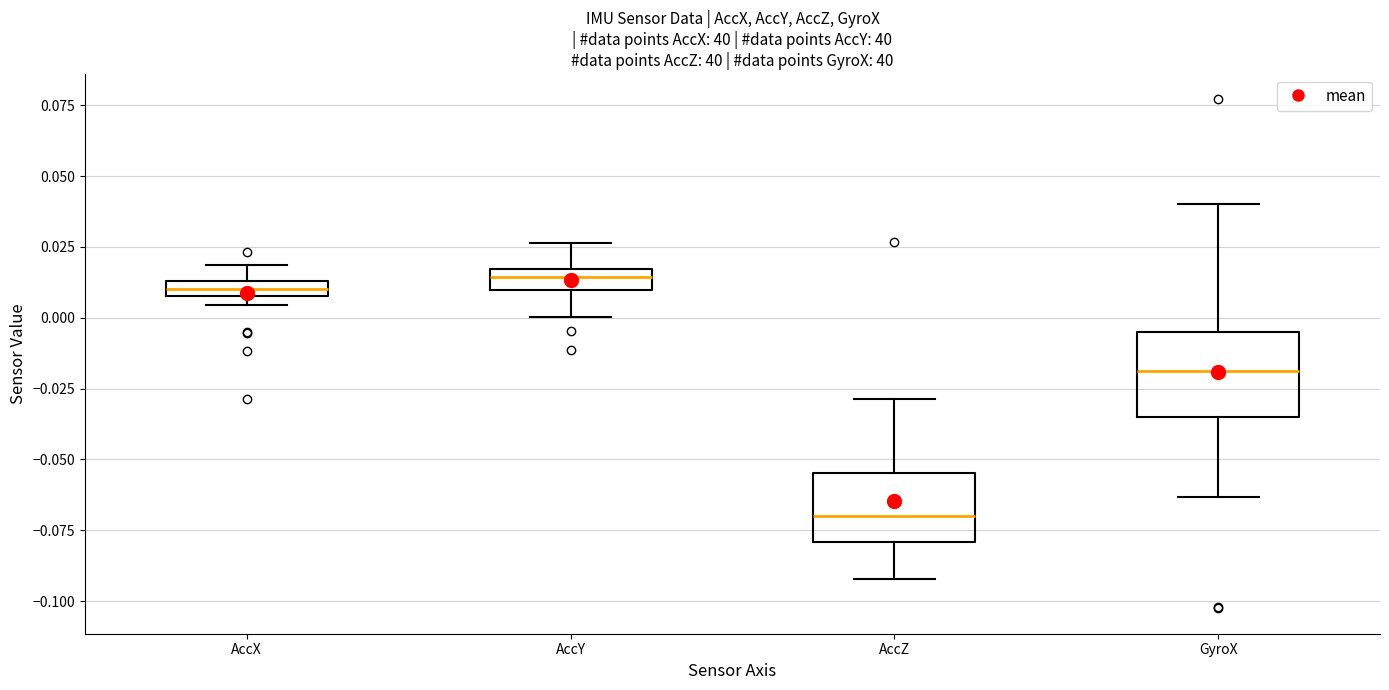

Which box has the lowest median line?

AccZ